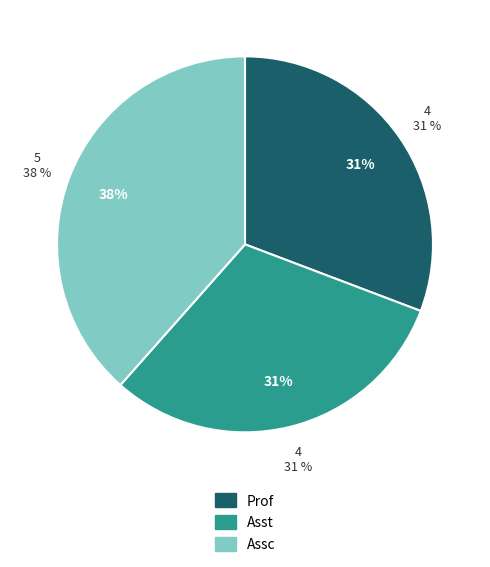

Does Asst represent more than half of the total?

No